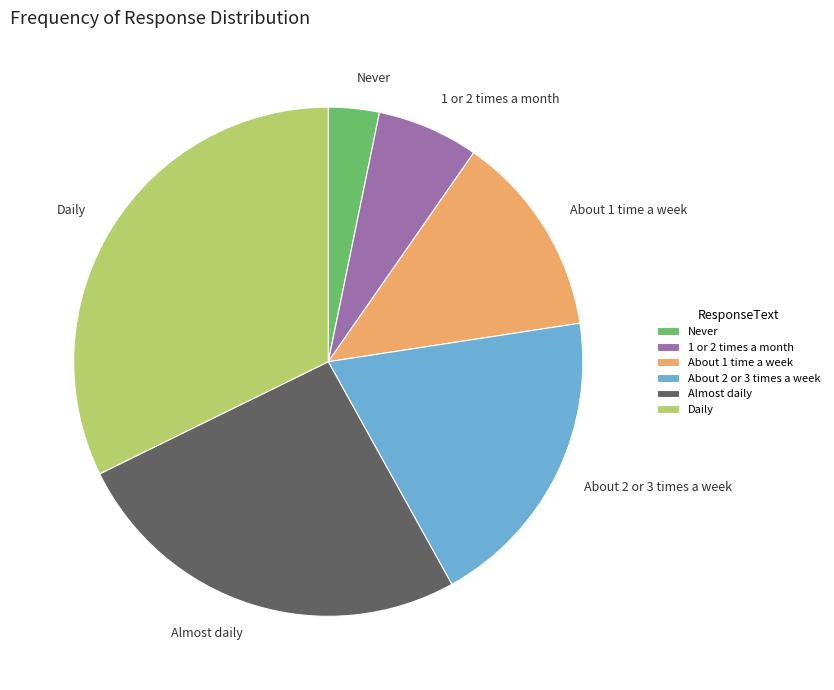

Which slice is the largest?

Daily